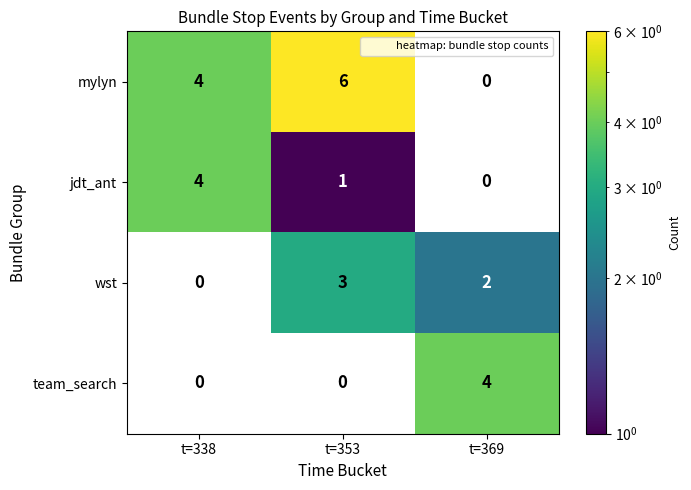

What is the total value across all series at t=353?

10